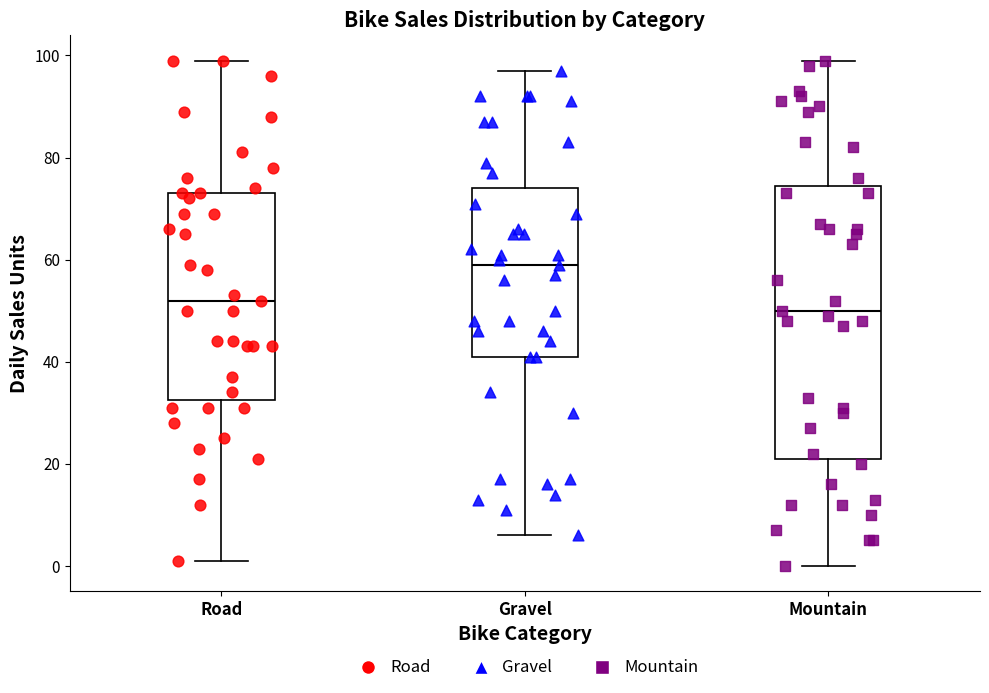

Where does the median line of the box for Road sit on the y-axis? The values are not printed on the chart, so give them approximately, as read against the axis.

52